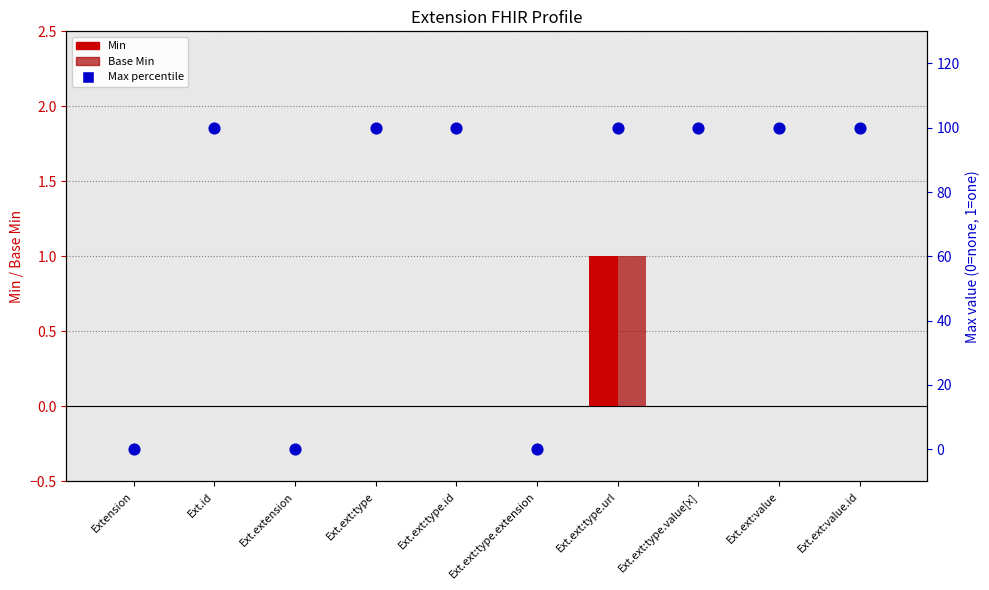

Which series has the largest total across all categories?

Max (percentile)